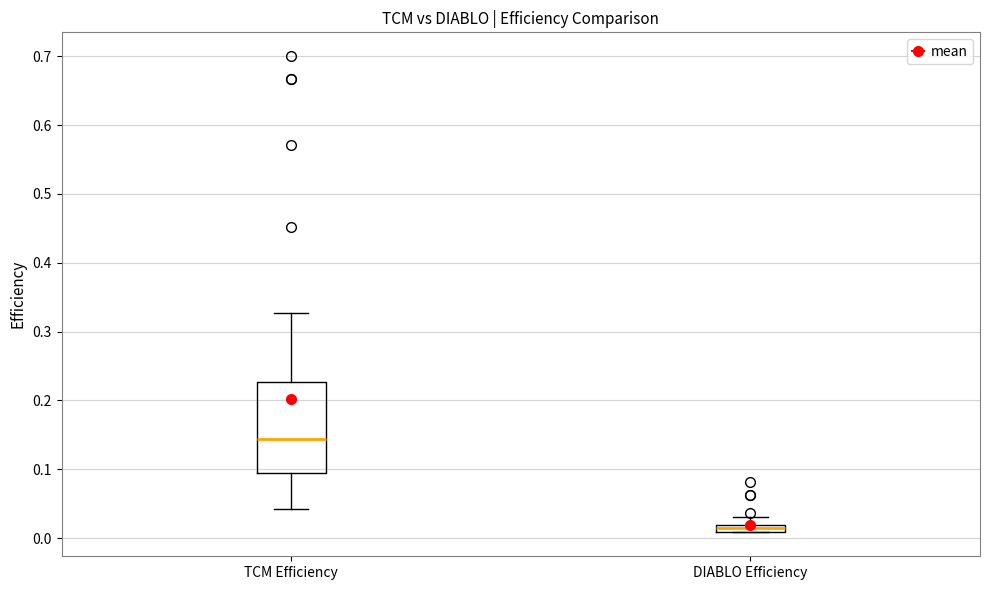

Where does the upper whisker of the box for DIABLO Efficiency end on the y-axis? The values are not printed on the chart, so give them approximately, as read against the axis.

0.03